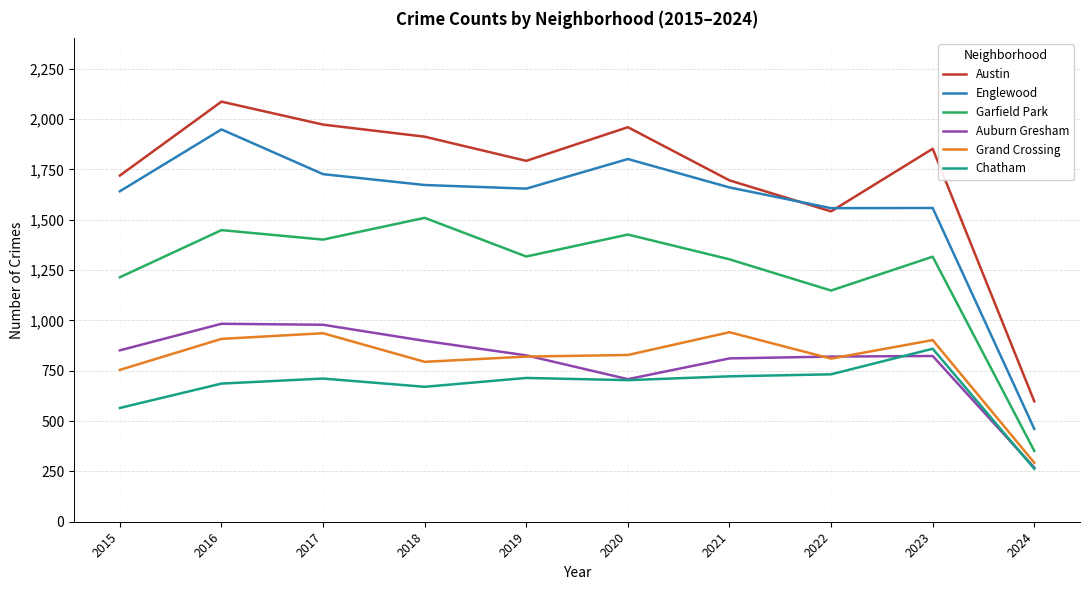

What is the total value across all series at 2018?

7455